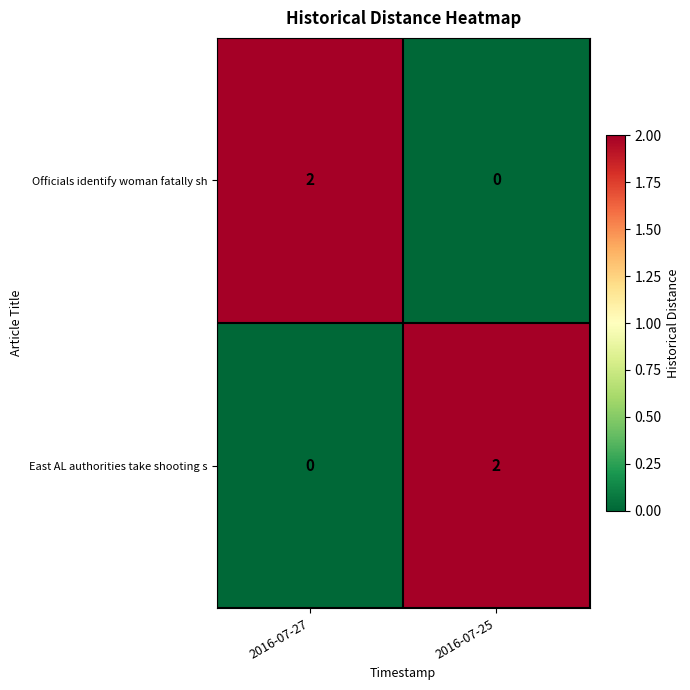

True or false: East AL authorities take shooting s has a value of 0 at 2016-07-27.

True